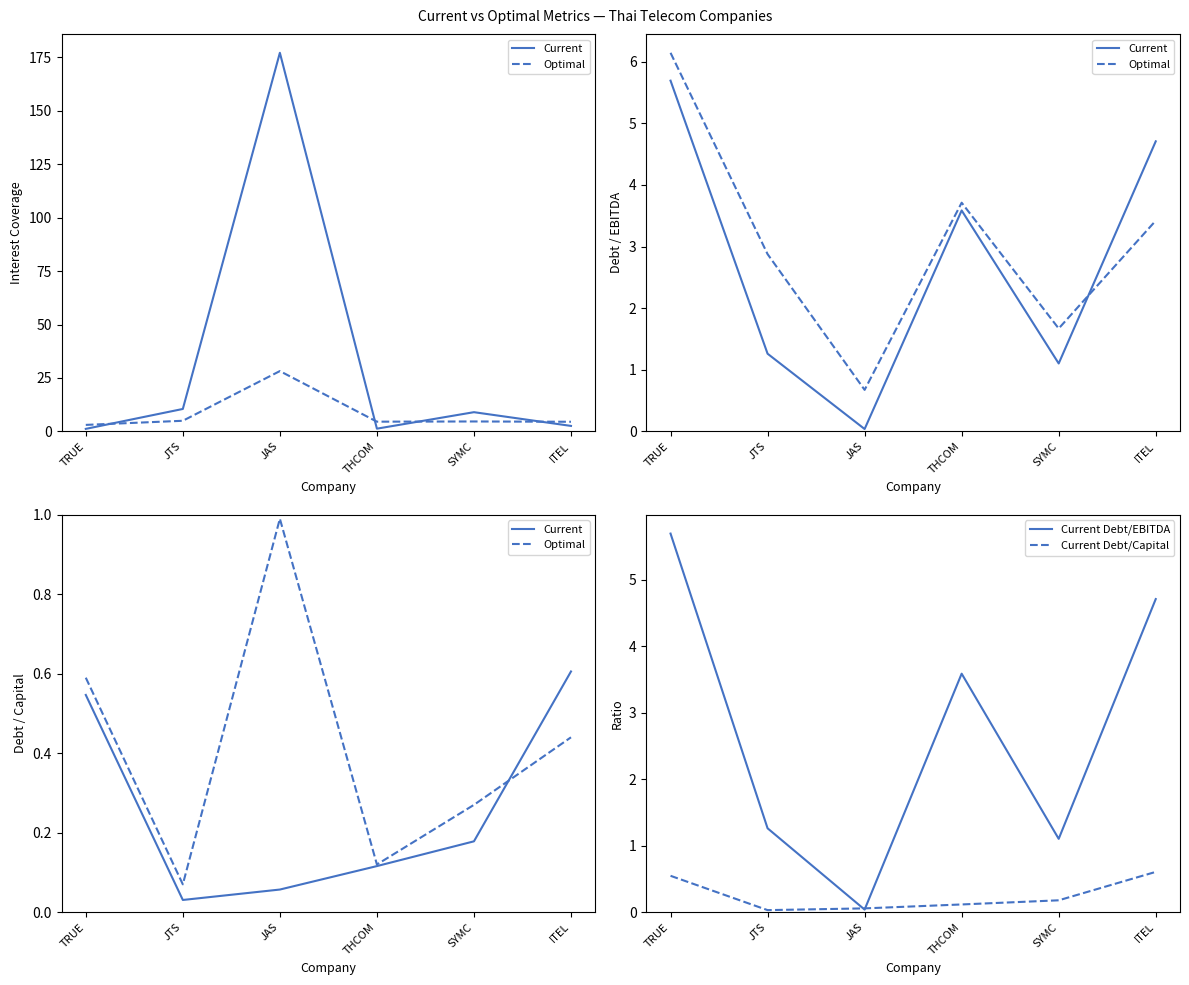

Count the number of data series in this chart.

4